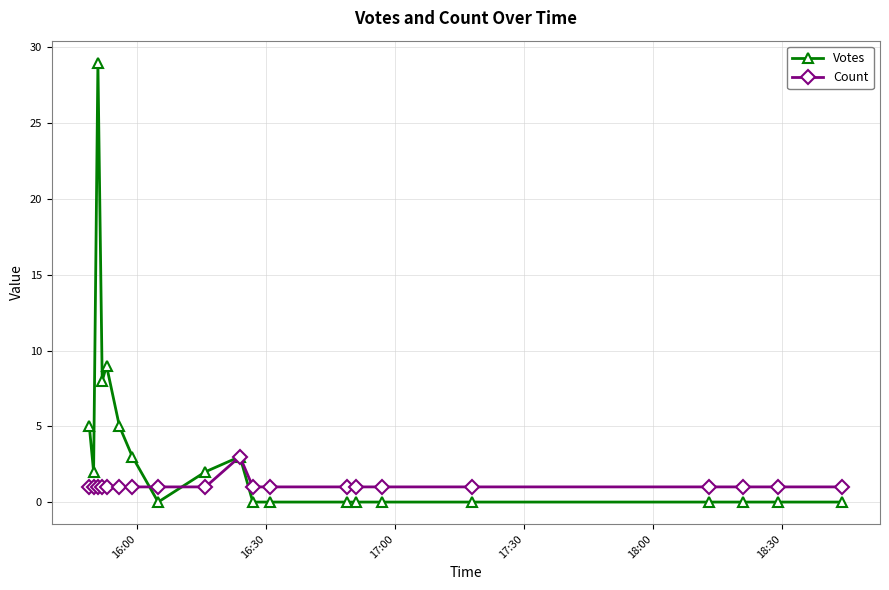

What is the value of the Count point at the 20th from the left?

1